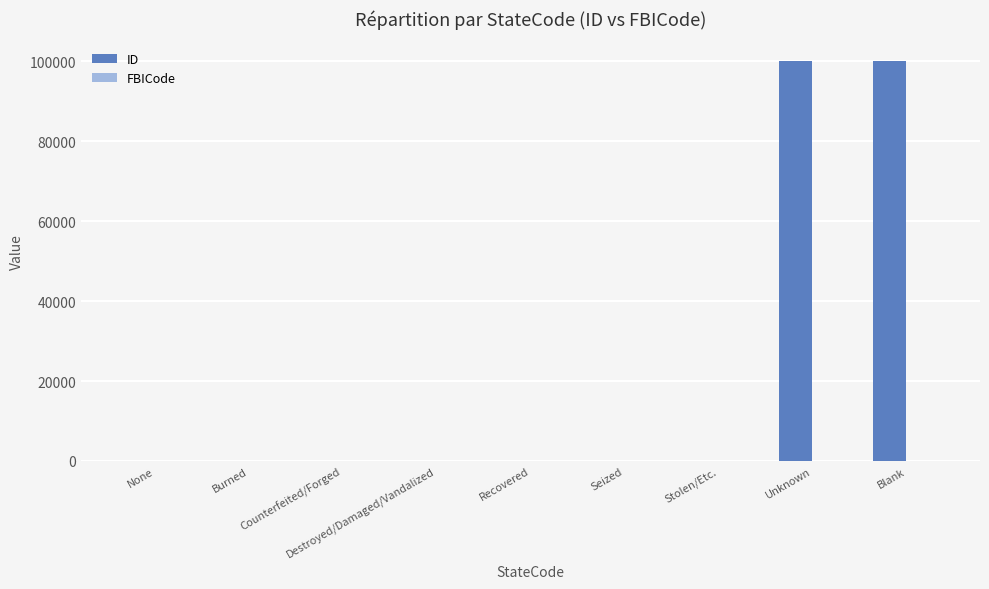

True or false: ID has a value of 144896 at Blank.

False